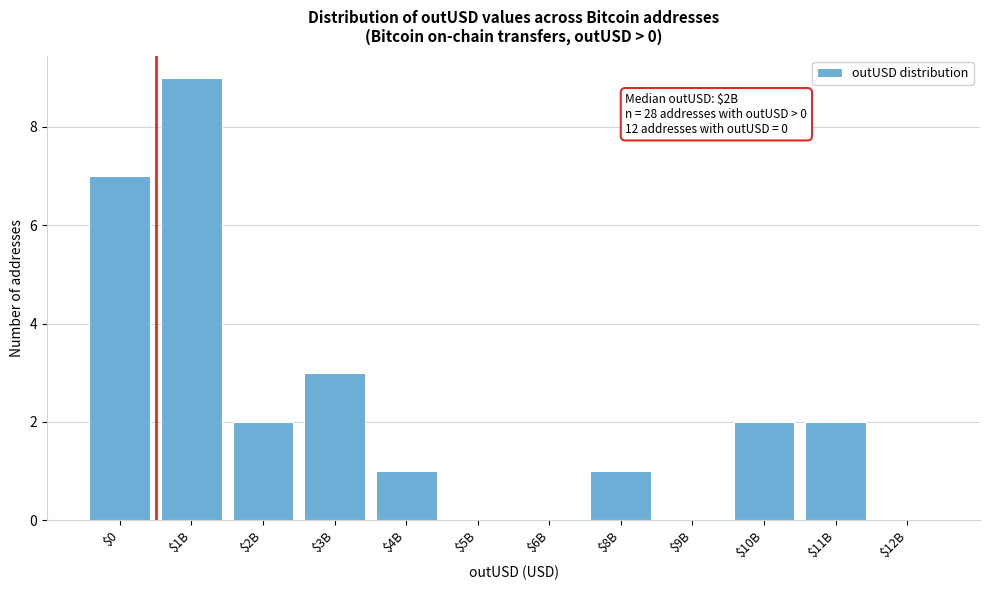

At which label is the value closest to 4?

$3B